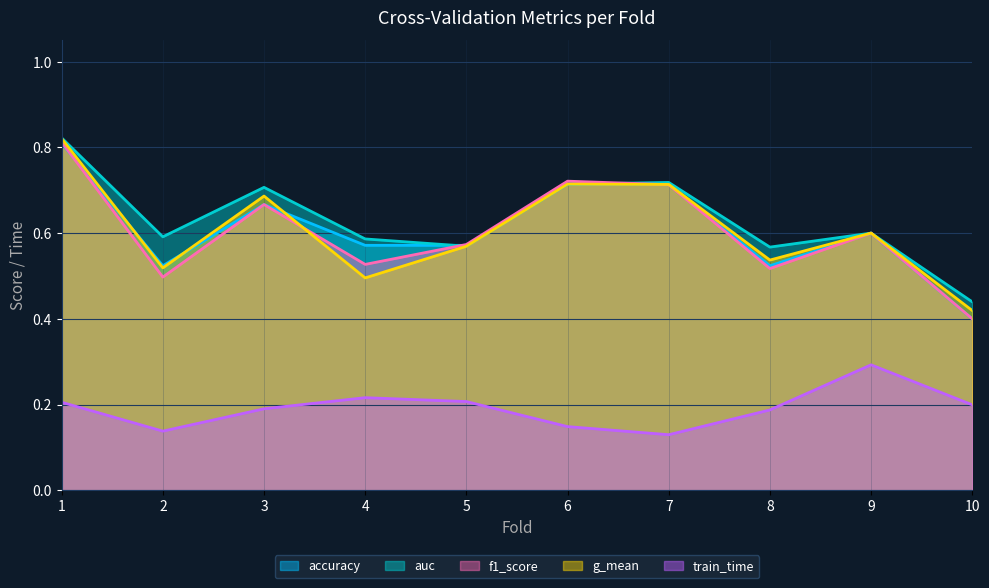

After their last crossing, which series has the higher values: accuracy or f1_score?

accuracy